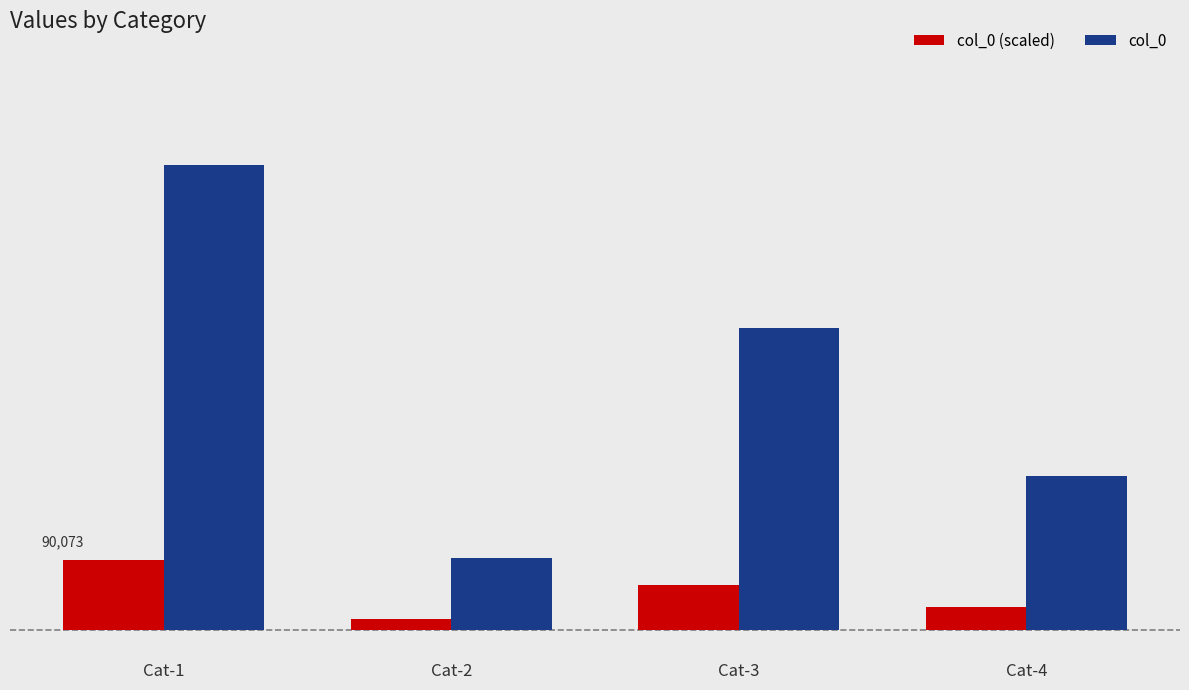

At Cat-4, list the series in order from largest to smallest.

col_0, col_0 (scaled)